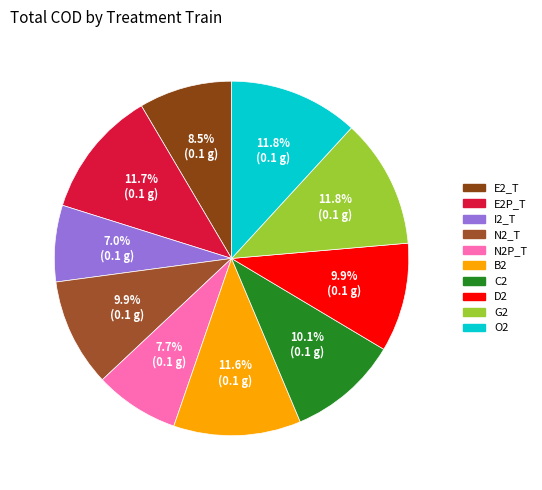

To the nearest percent, what portion does N2P_T represent?

8%